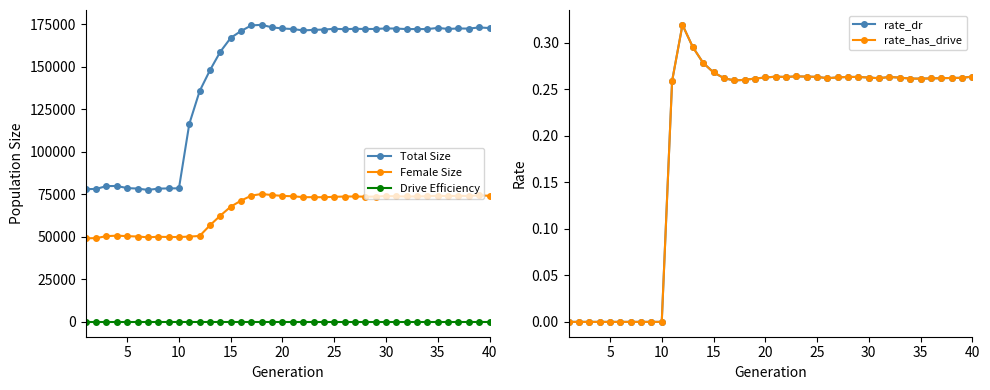

True or false: Female Size and Drive Efficiency intersect in this chart.

False